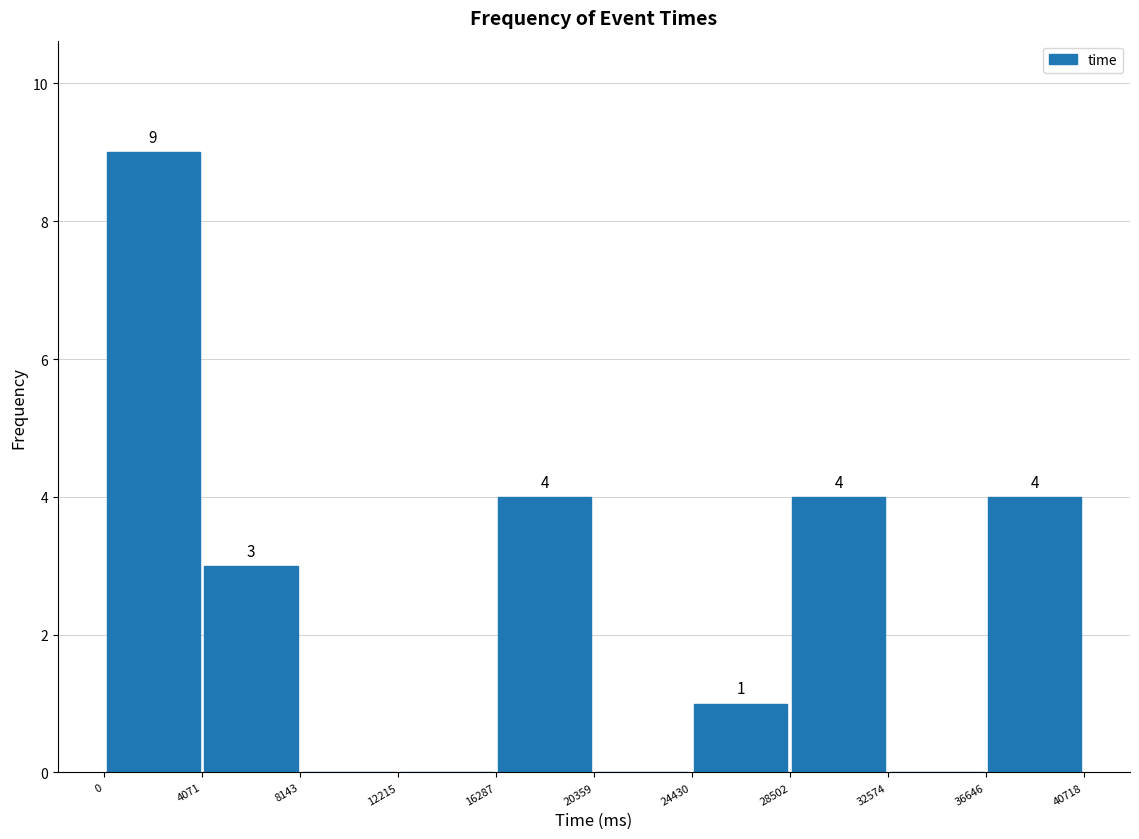

Which range on the x-axis has the tallest bar?

0 to 4071